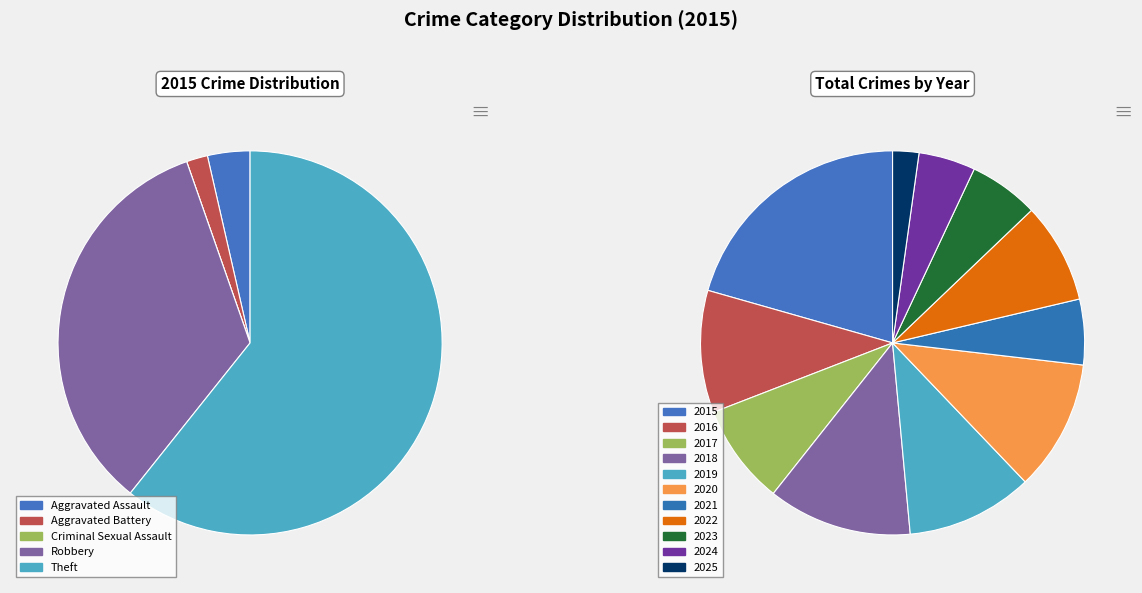

The Robbery slice represents 41% of the pie. True or false?

False